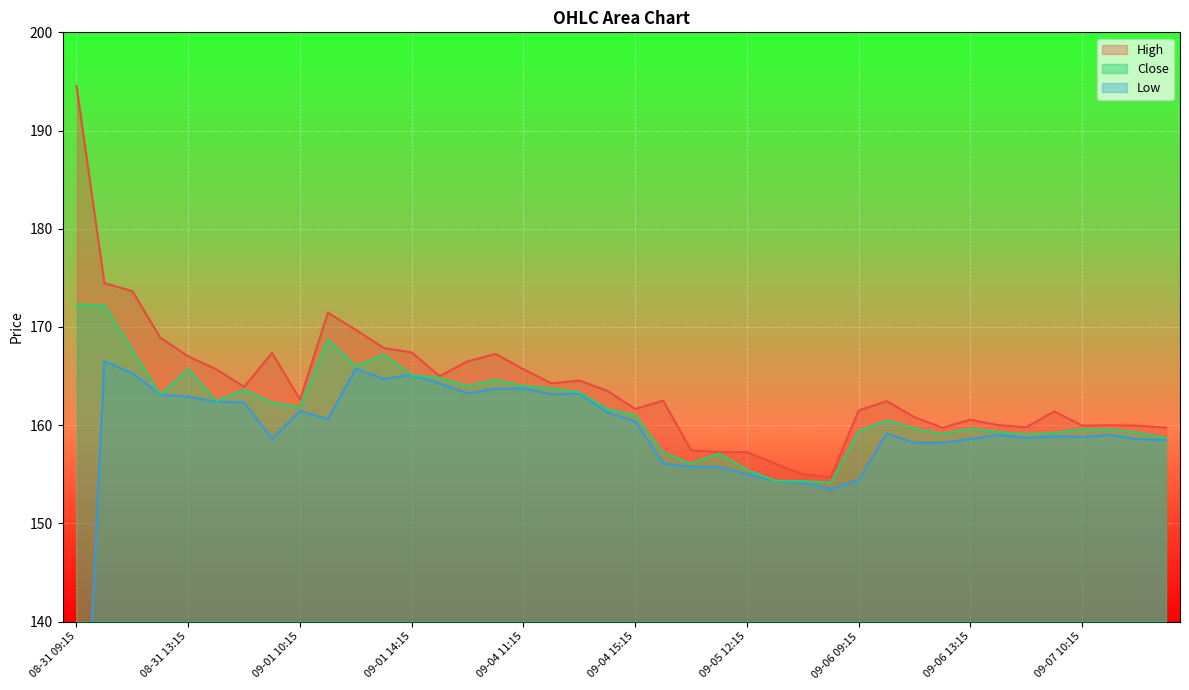

True or false: Close has a value of 162.3 at 09-01 09:15.

True